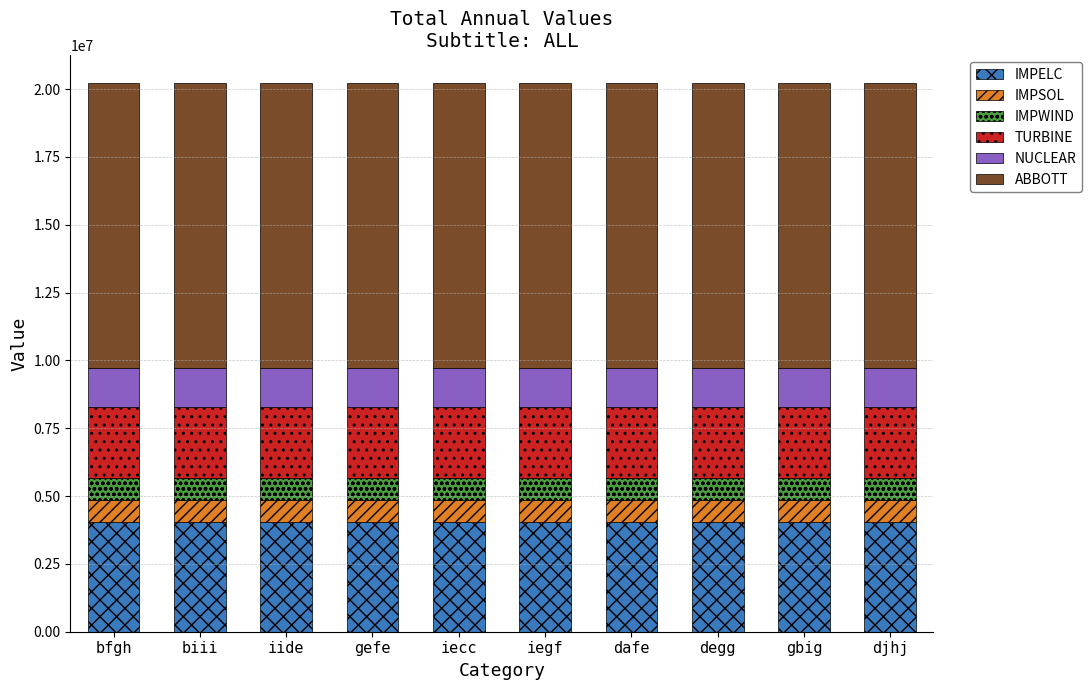

What is the total value across all series at bfgh?

20229966.0